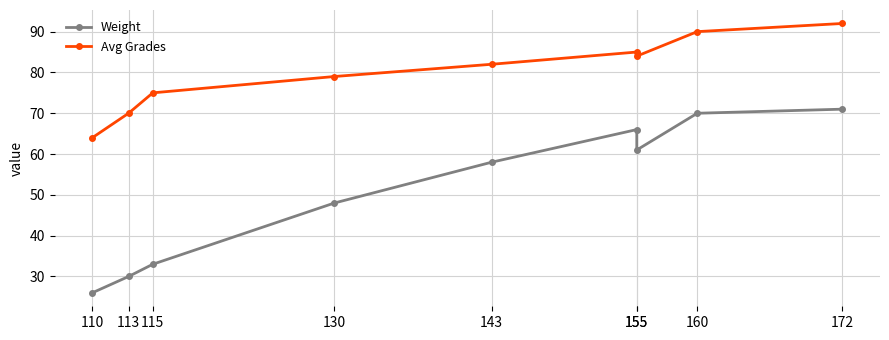

List the series in order of their overall mean, lowest first.

Weight, Avg Grades